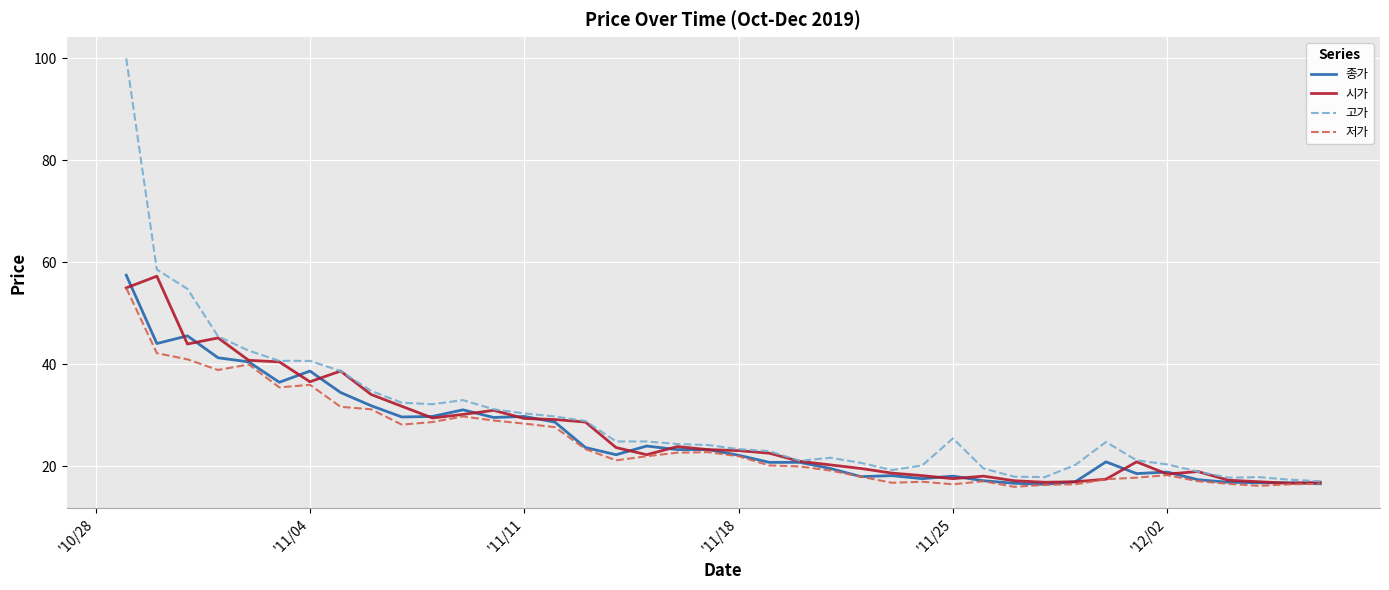

Which series has the widest spread of values?

고가